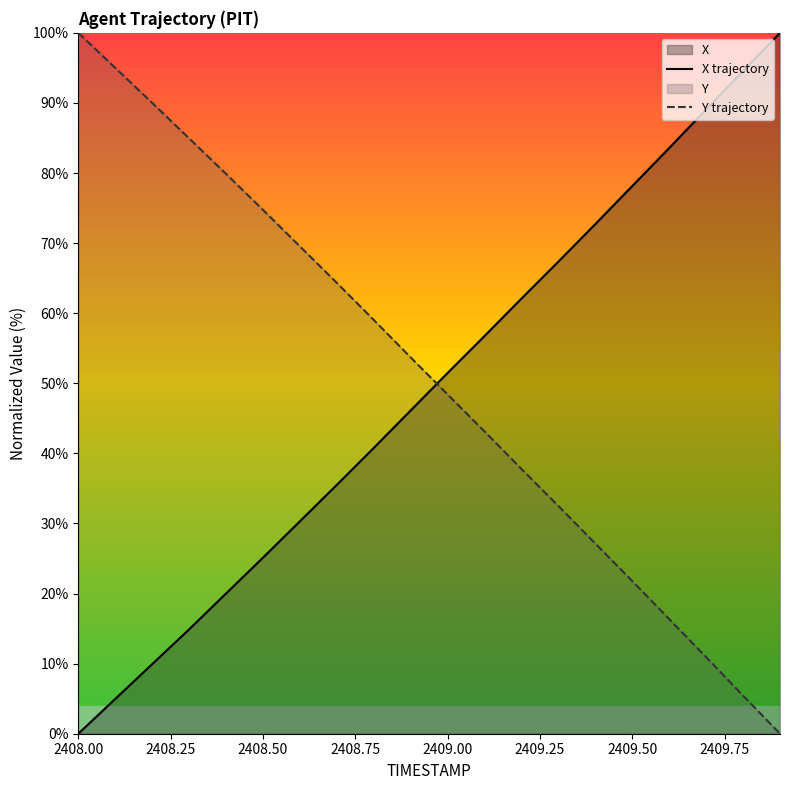

Is this an area chart (filled region under the line)?

No